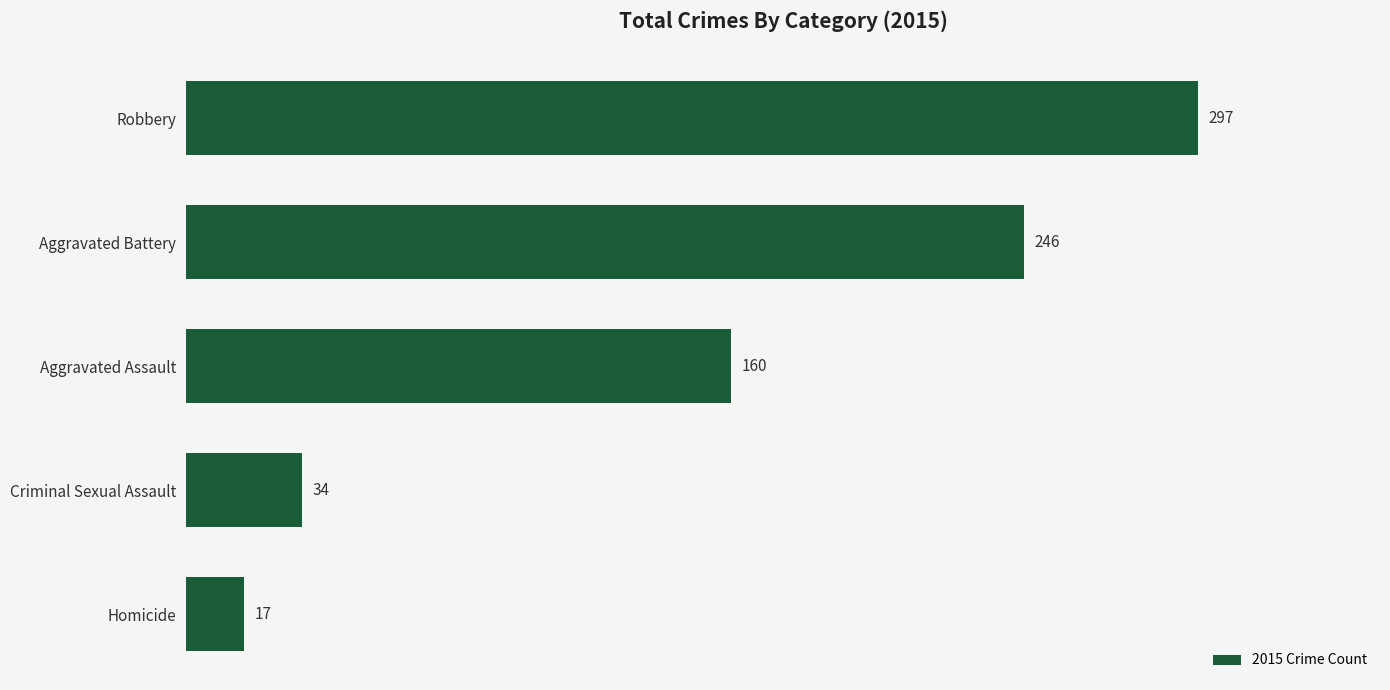

Is it true that the value at Aggravated Assault is 160?

True